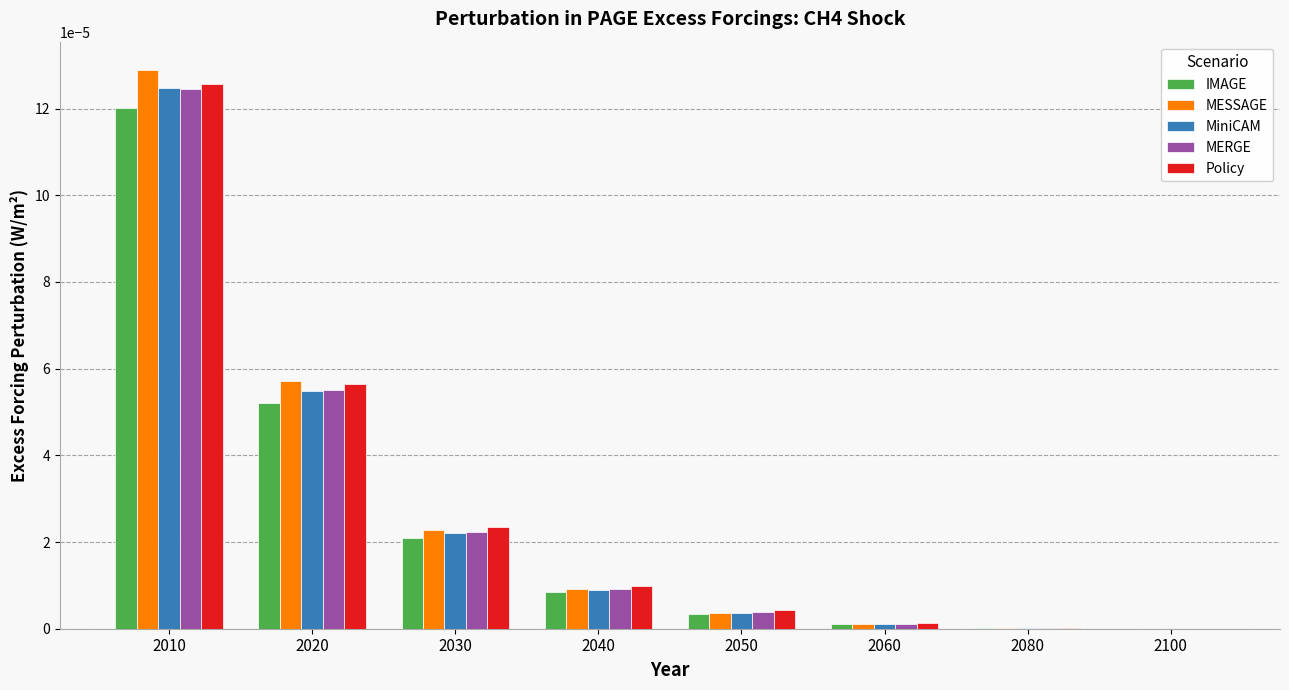

How many groups of bars are there?

8